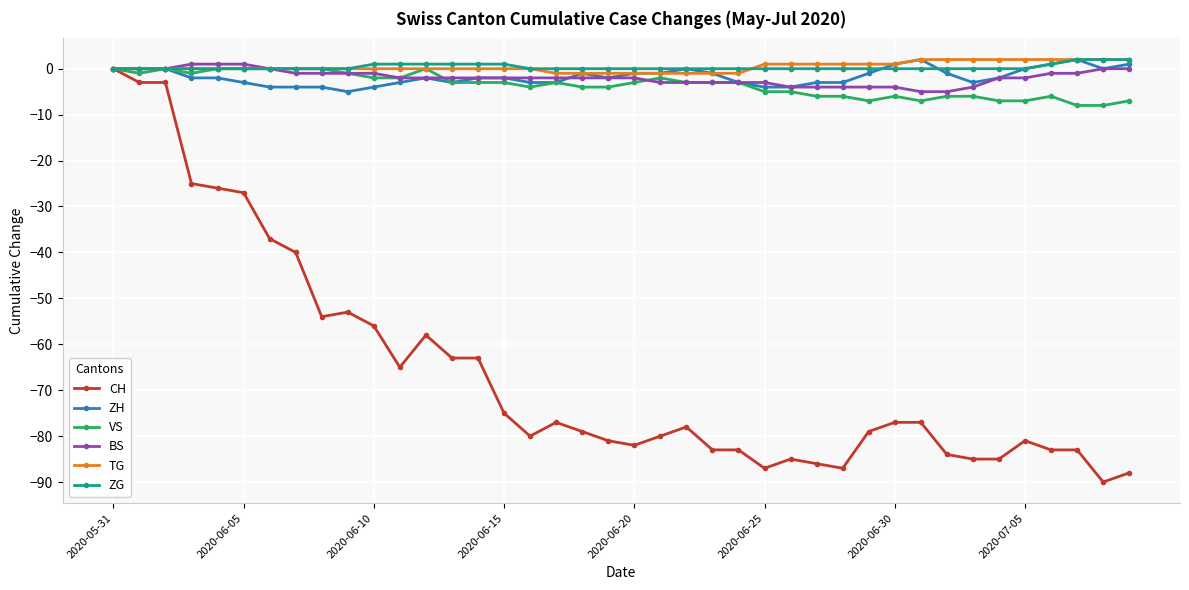

What is the lowest value of the ZH series?

-5